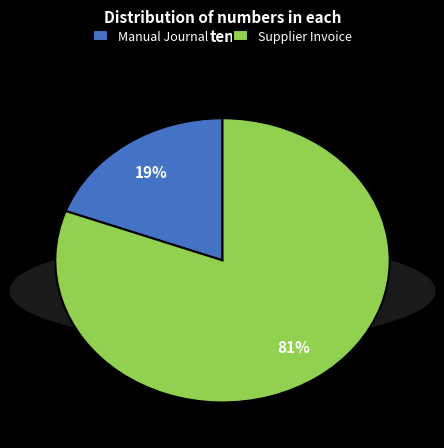

Rank the categories by value from lowest to highest.

Manual Journal, Supplier Invoice